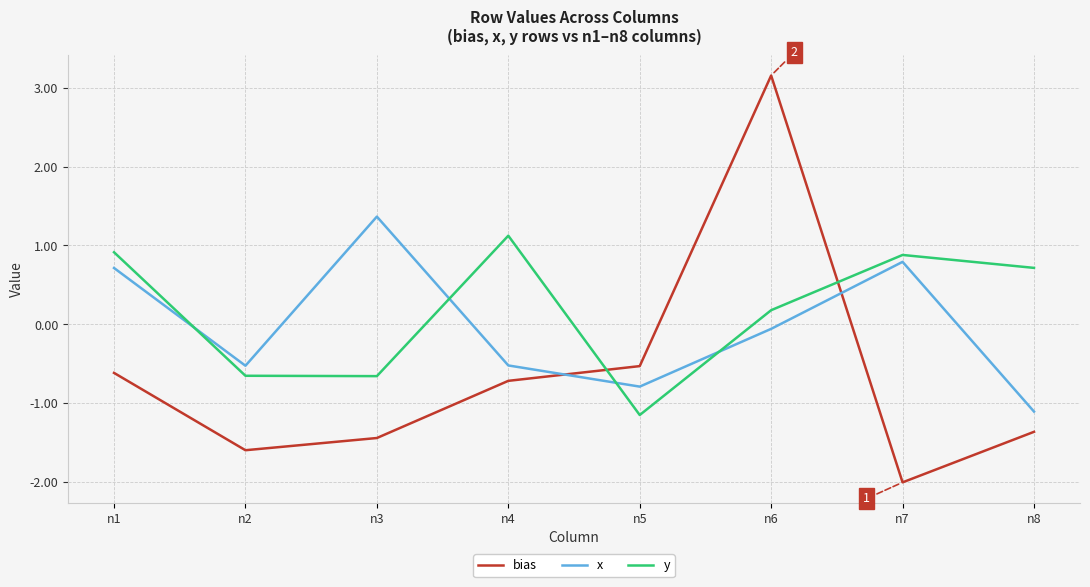

How many times do x and bias cross each other?

2